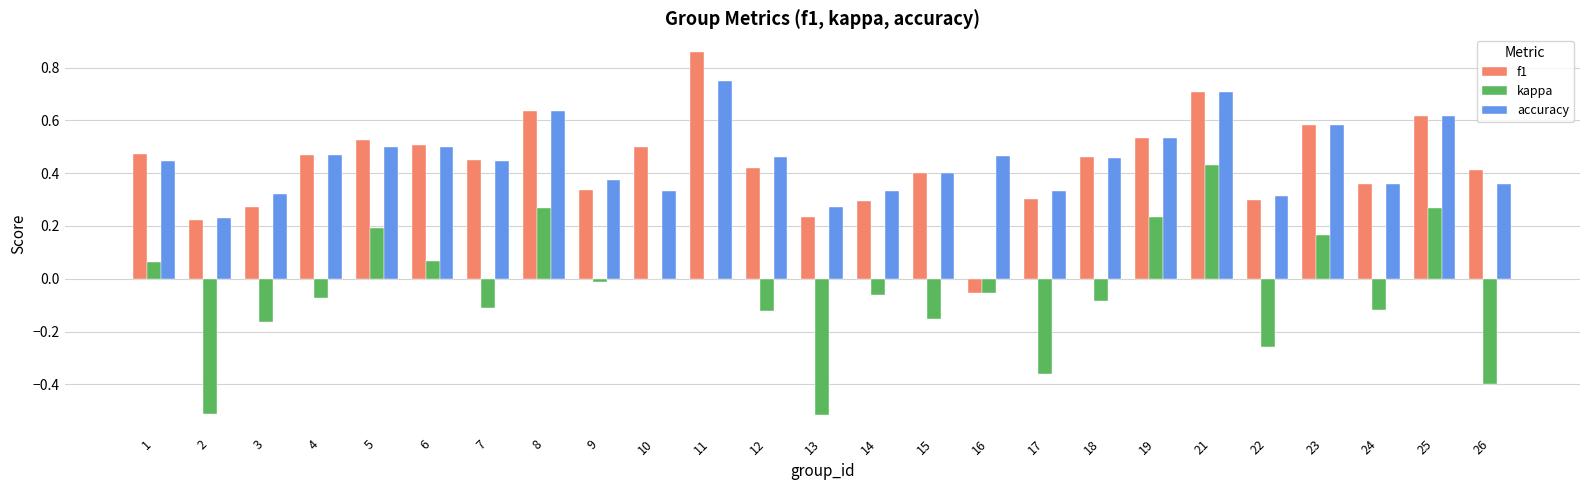

At which category is the sum across all series the highest?

21